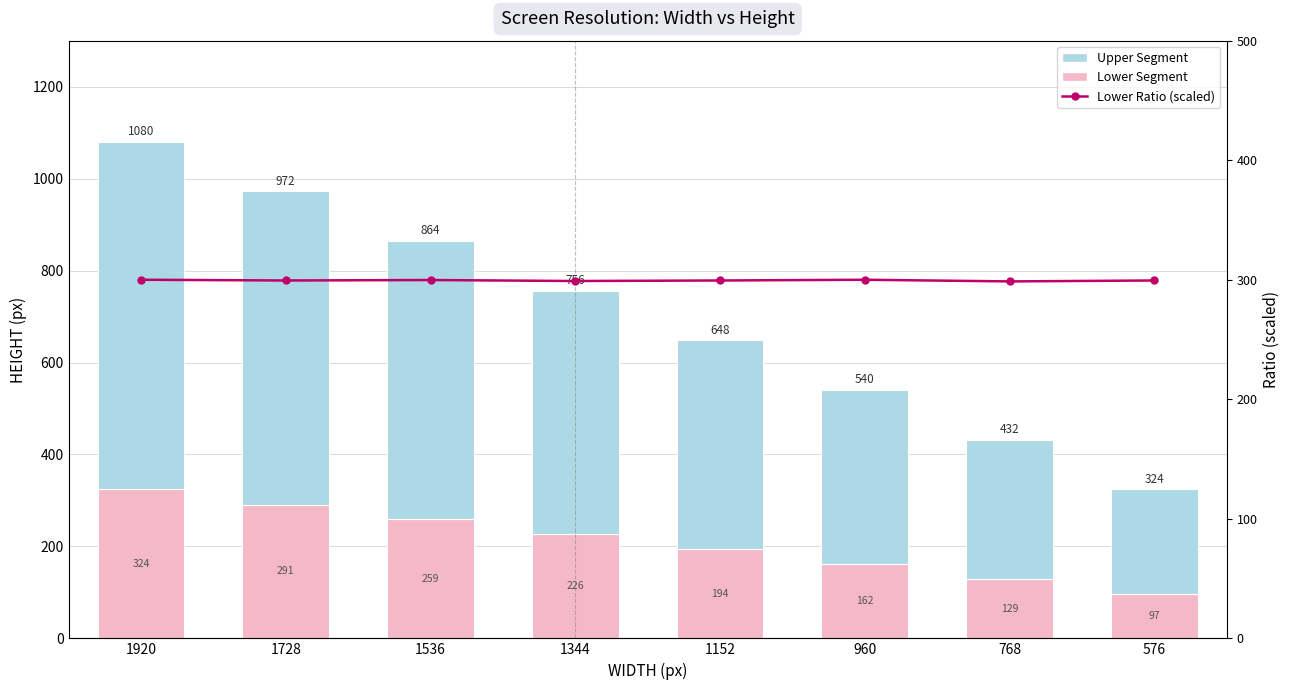

At which label does Lower Segment reach its minimum?

576